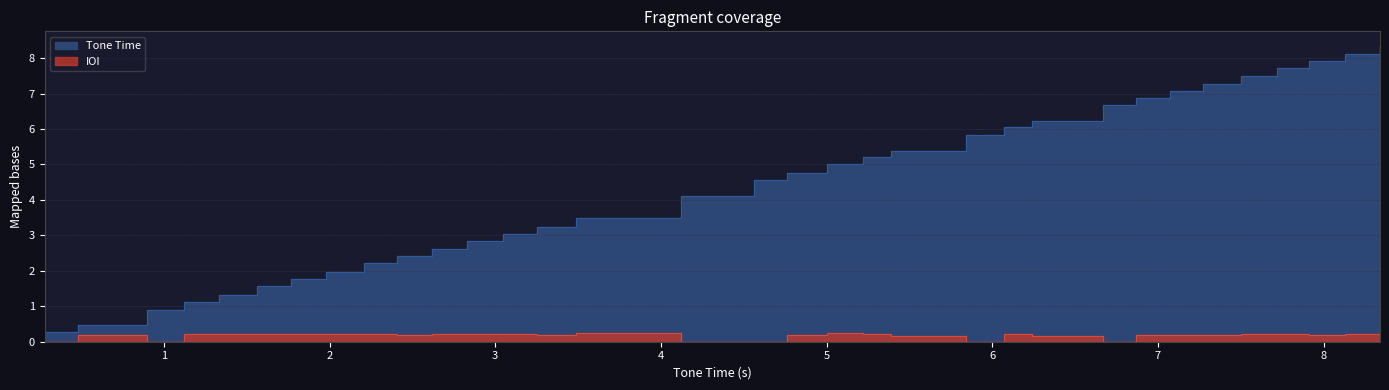

What is the difference between the Tone Time values at 4.76 and 5.0?

0.2